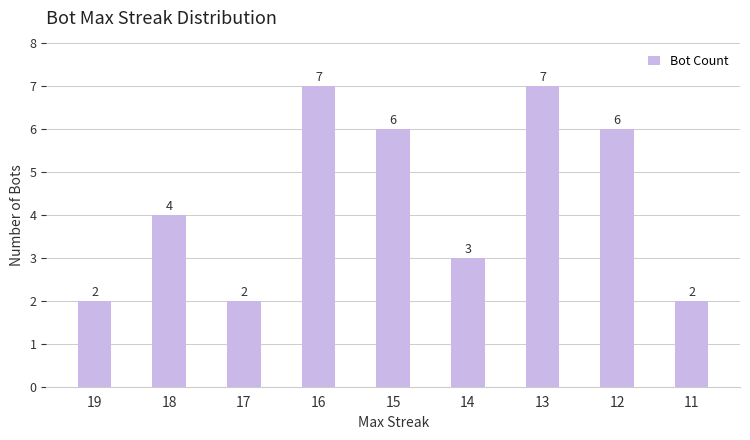

Reading right to left, list all the values displayed in this chart.

11=2	12=6	13=7	14=3	15=6	16=7	17=2	18=4	19=2